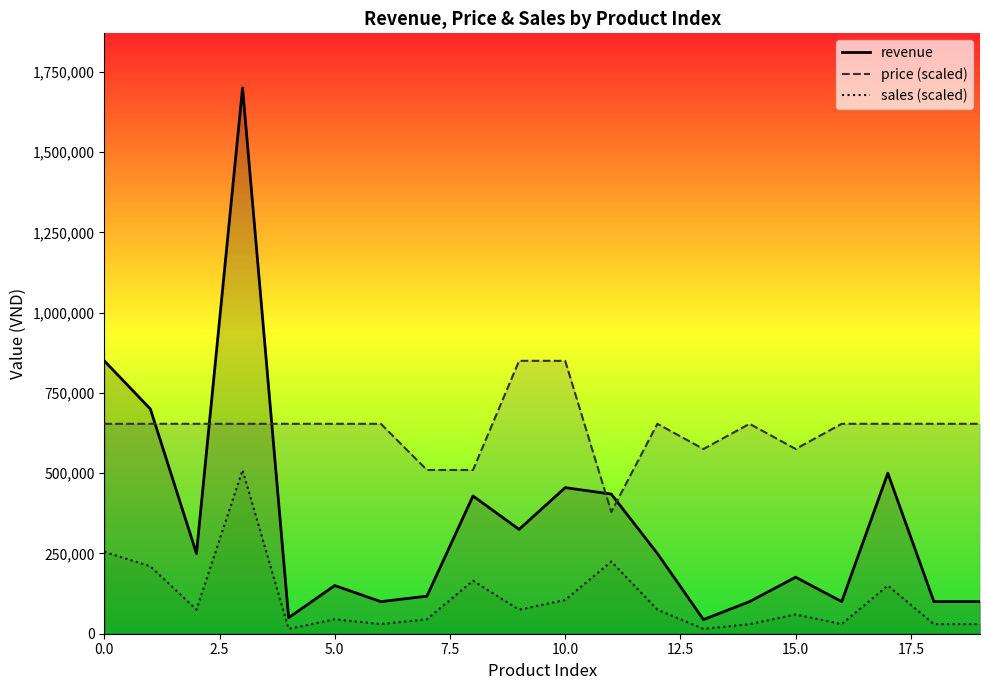

True or false: price (scaled) and sales (scaled) cross at least once.

False